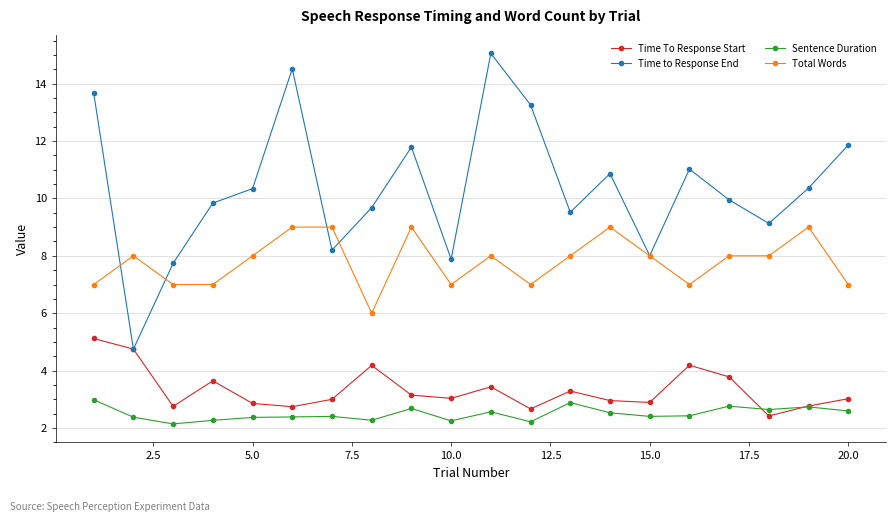

Does the chart display data point markers on the line(s)?

Yes